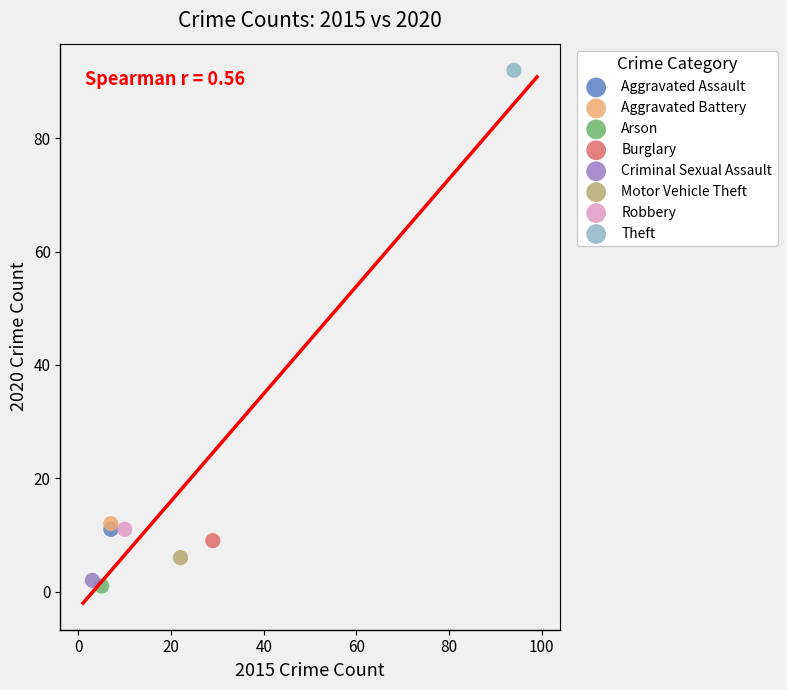

What are all the series names shown in the legend?

Aggravated Assault, Aggravated Battery, Arson, Burglary, Criminal Sexual Assault, Motor Vehicle Theft, Robbery, Theft